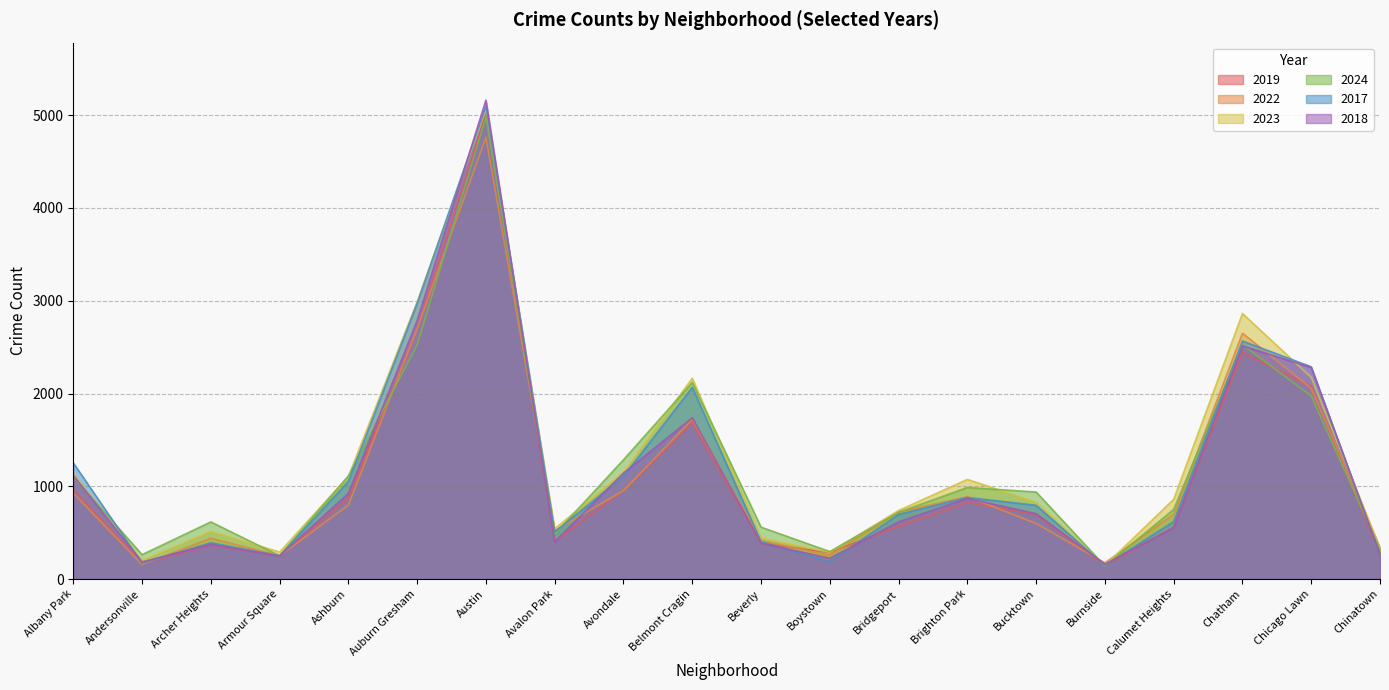

The 2019 series shows 694 at Bucktown. True or false?

True